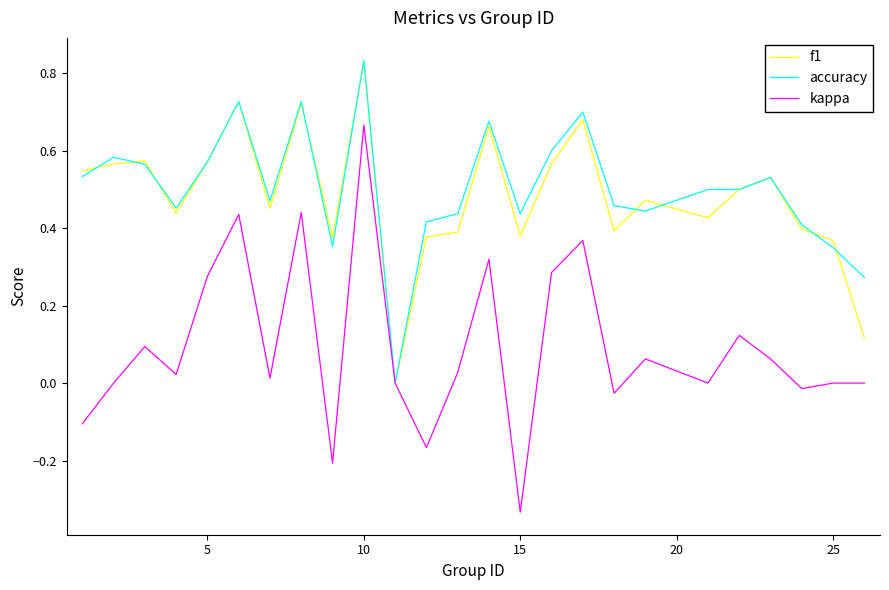

Which series has the widest spread of values?

kappa